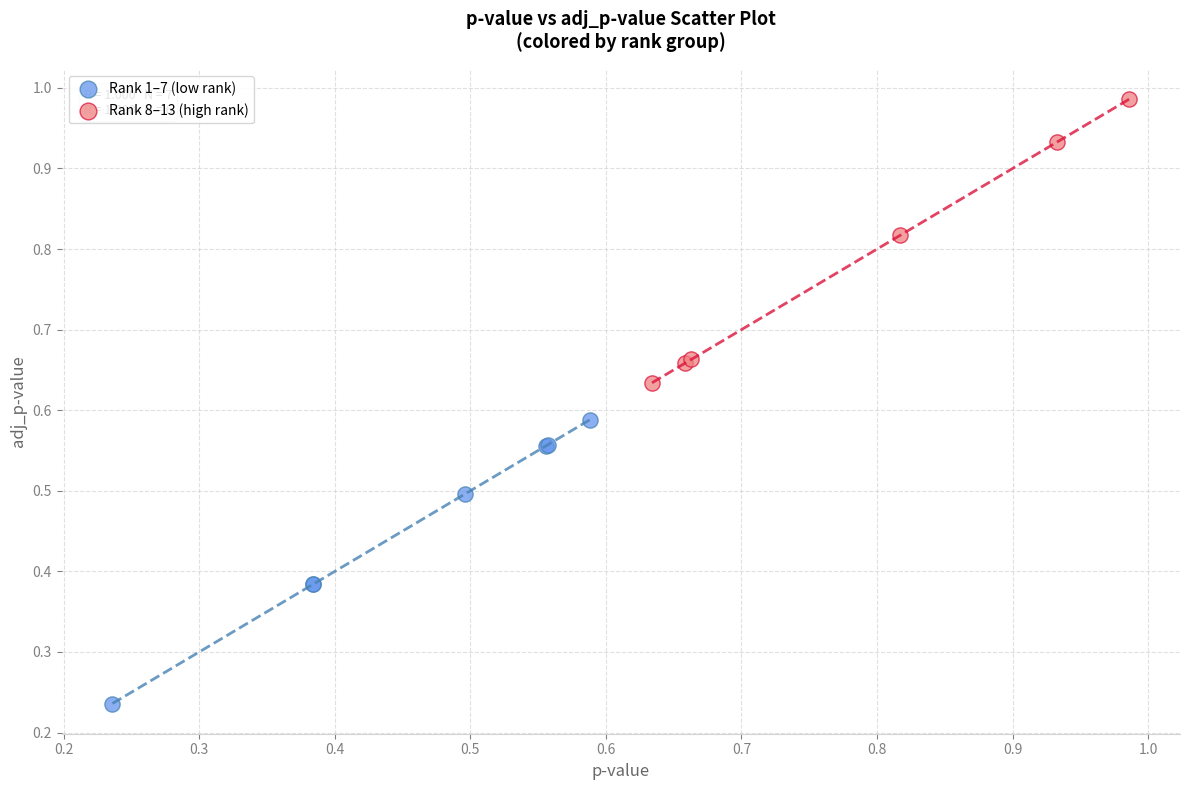

Which series contains the lowest Y value?

Rank 1–7 (low rank)